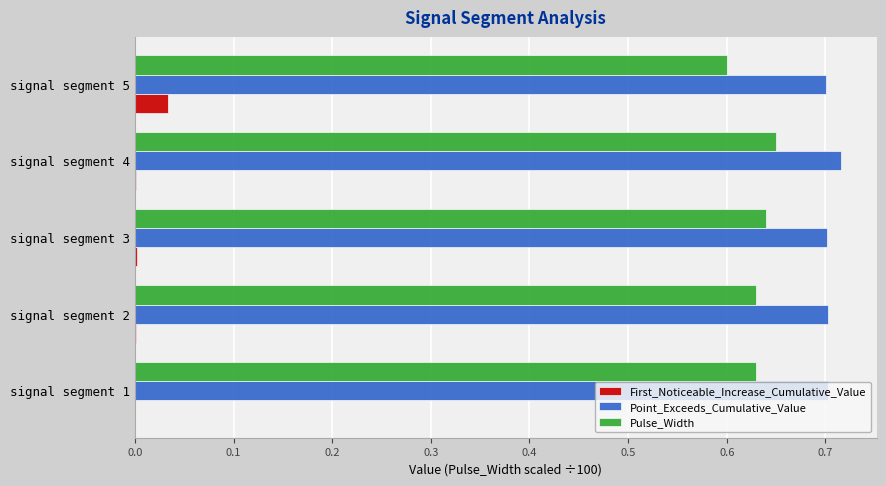

The Point_Exceeds_Cumulative_Value series shows 0.7 at signal segment 3. True or false?

True